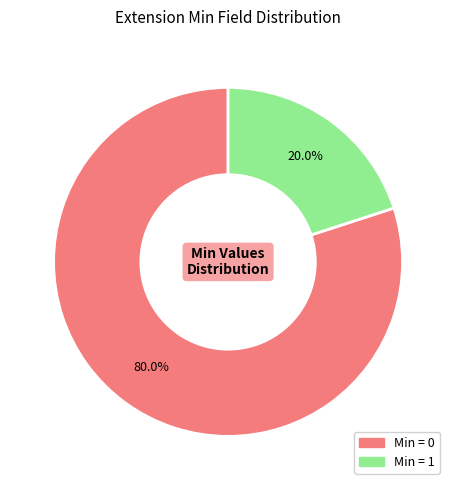

How many slices are in this pie chart?

2